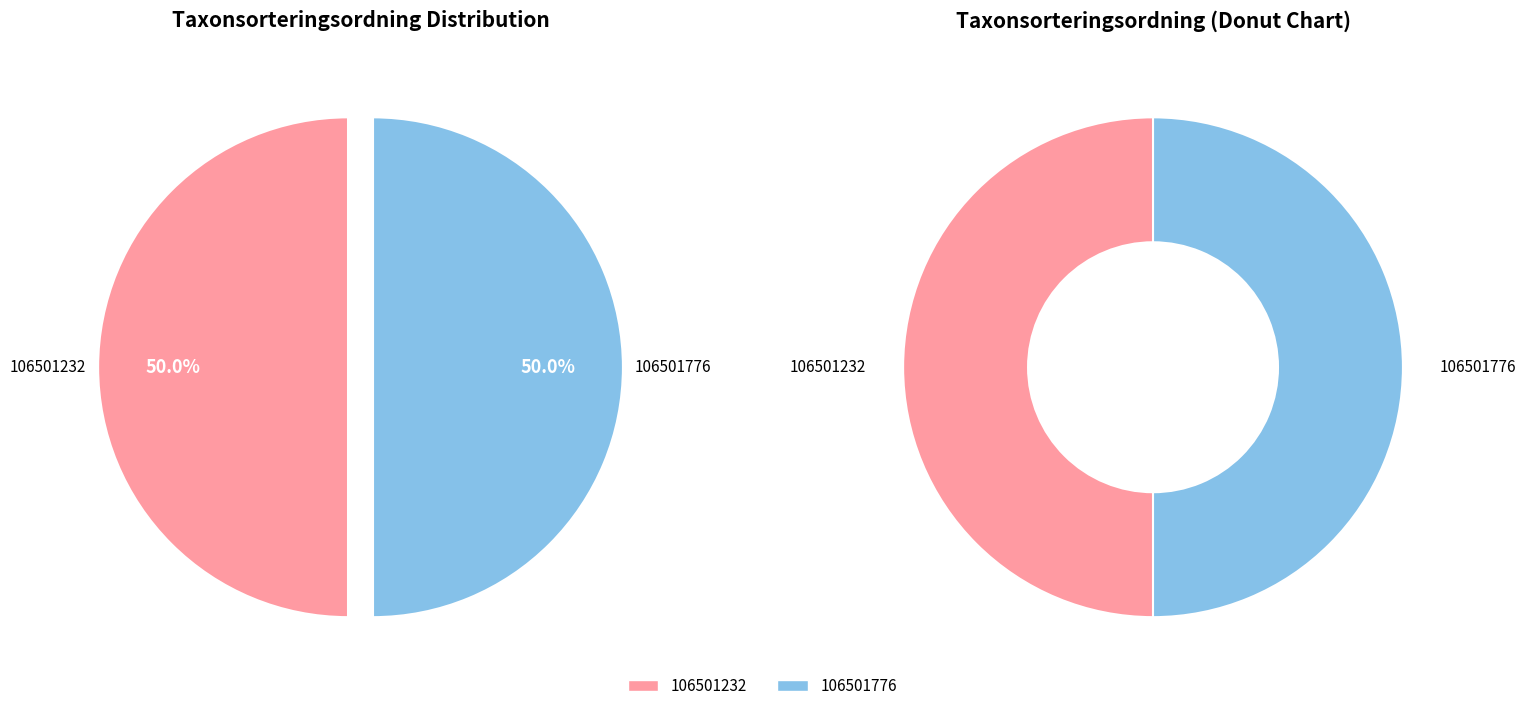

To the nearest percent, what is the average slice percentage?

50%